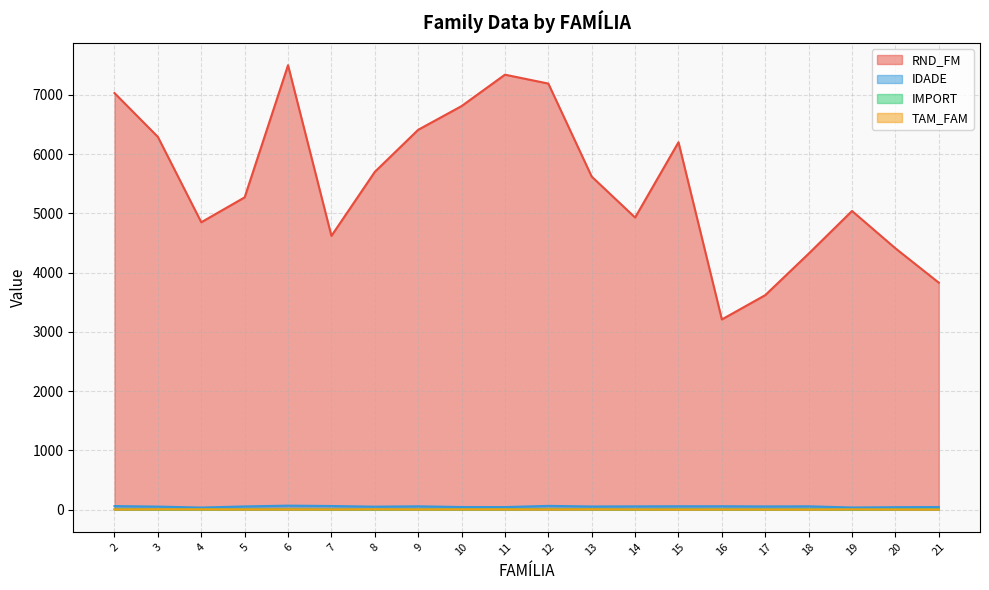

True or false: IDADE and RND_FM cross at least once.

False